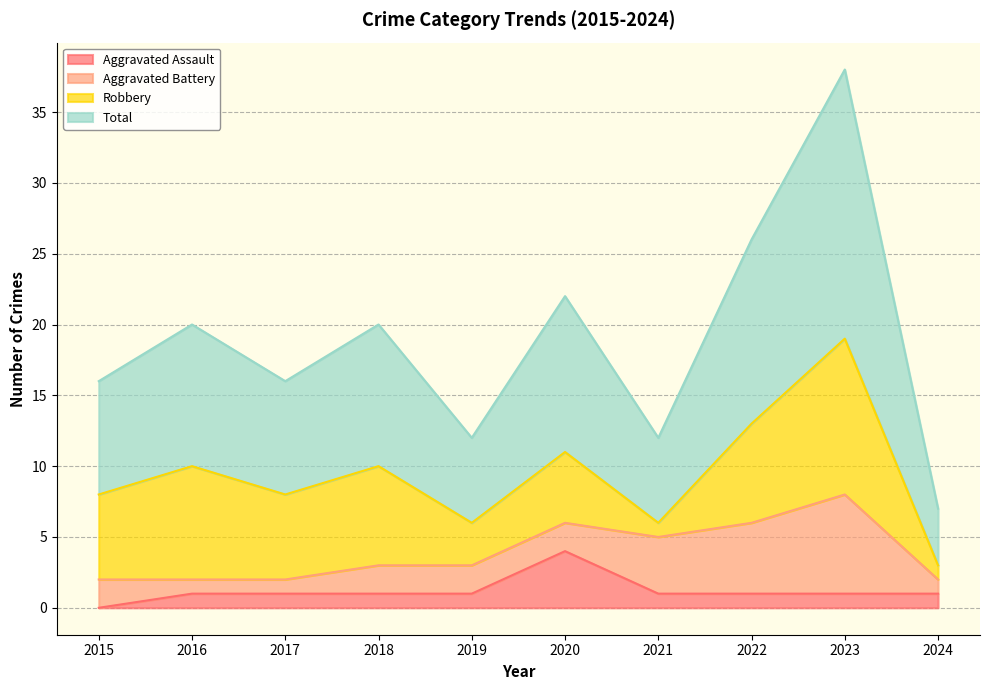

True or false: Aggravated Assault and Total intersect in this chart.

False